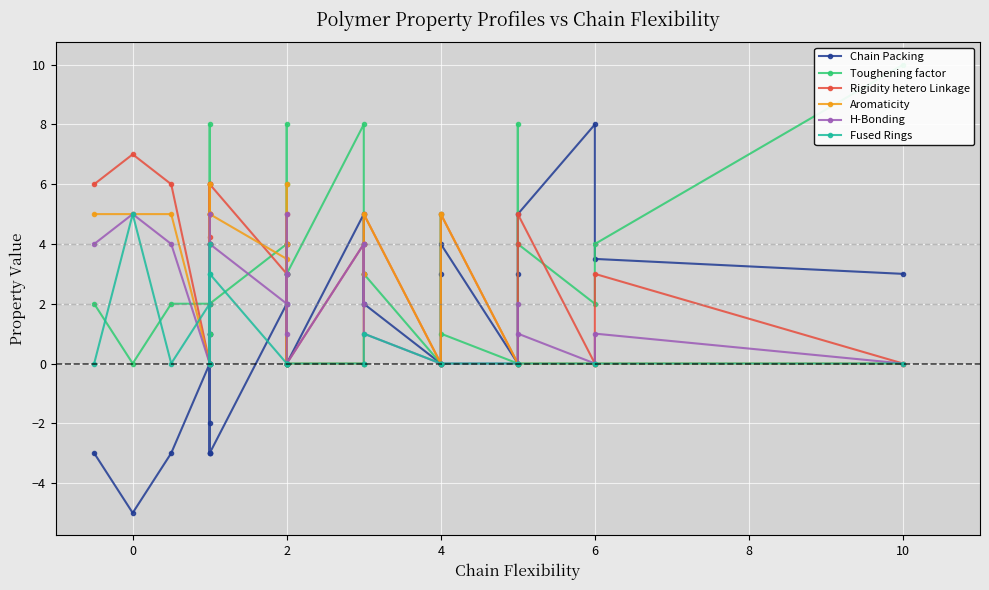

Between 2 and 4, which series saw the biggest shift?

Rigidity hetero Linkage